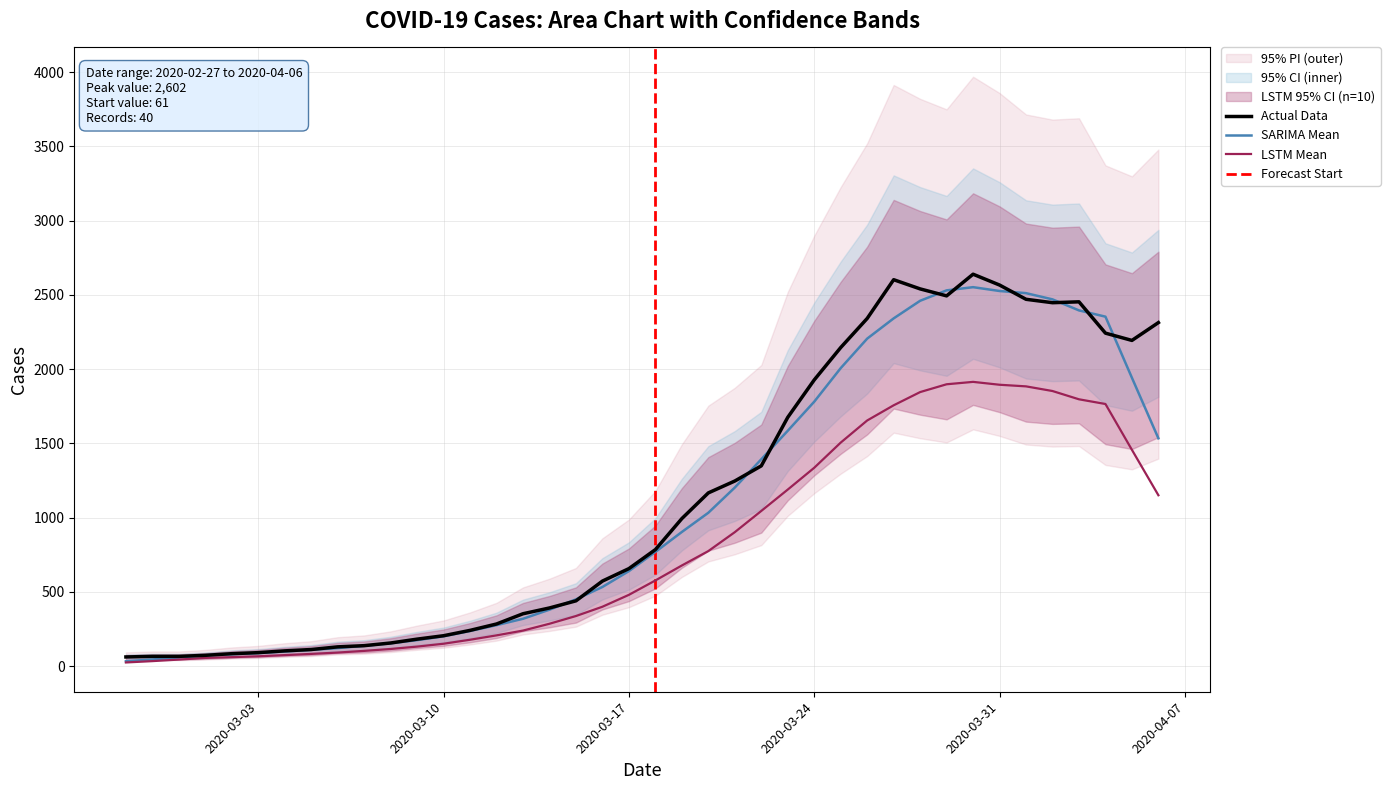

Reading left to right, list all the values displayed in this chart.

61	65	65	72	83	90	102	111	129	137	155	181	204	240	283	352	391	439	572	656	784	993	1166	1246	1348	1675	1927	2145	2341	2602	2540	2493	2639	2566	2470	2447	2453	2242	2193	2313